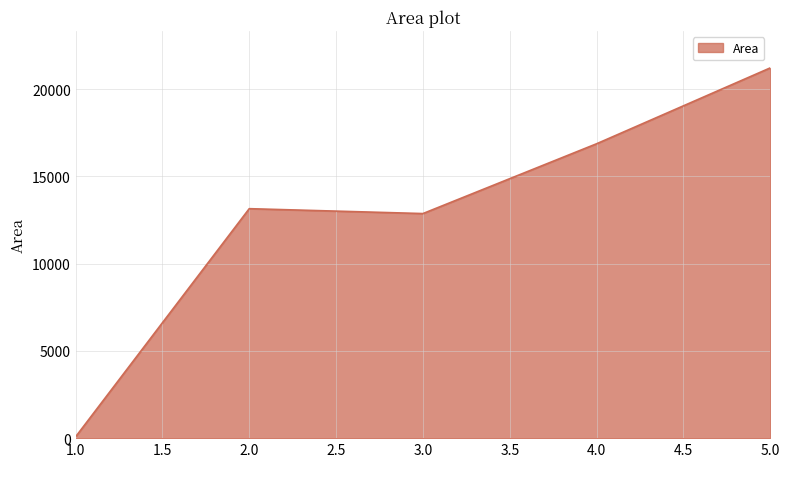

How many lines are shown in the chart?

1